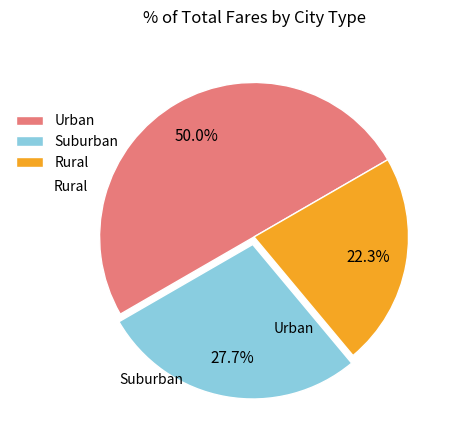

How much of the chart is everything except Urban?

50.0%